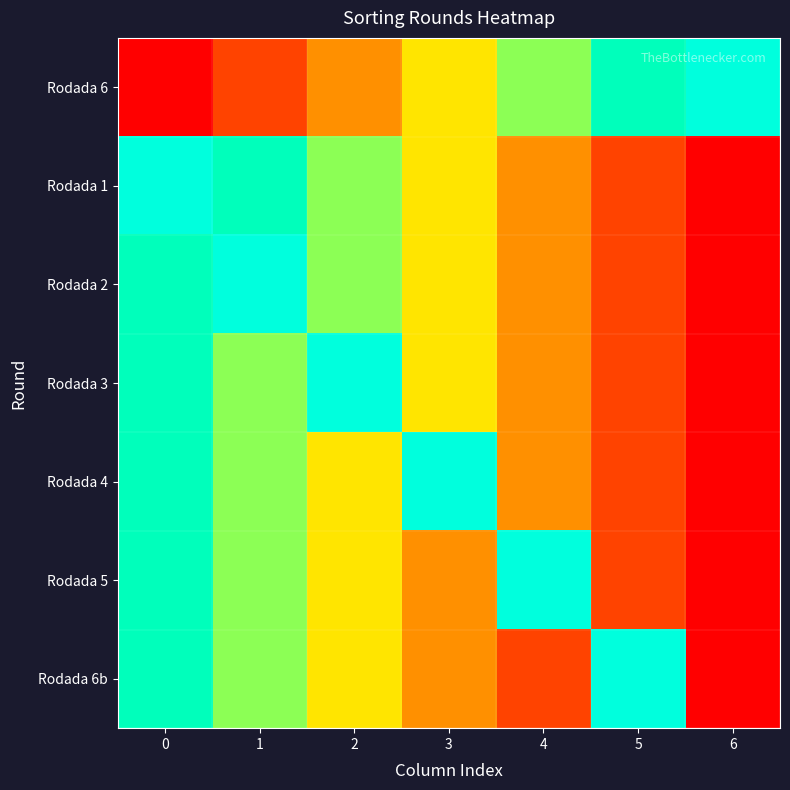

Between 1 and 2, which series saw the biggest shift?

Rodada 2